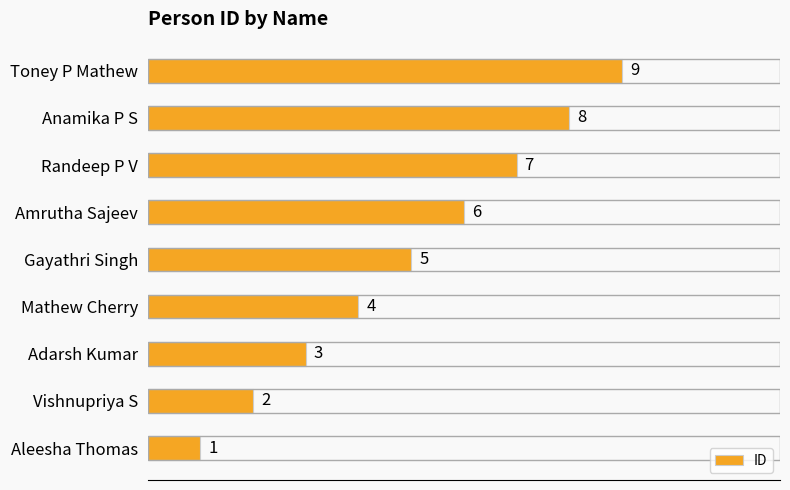

How many values are between 3 and 7?

5